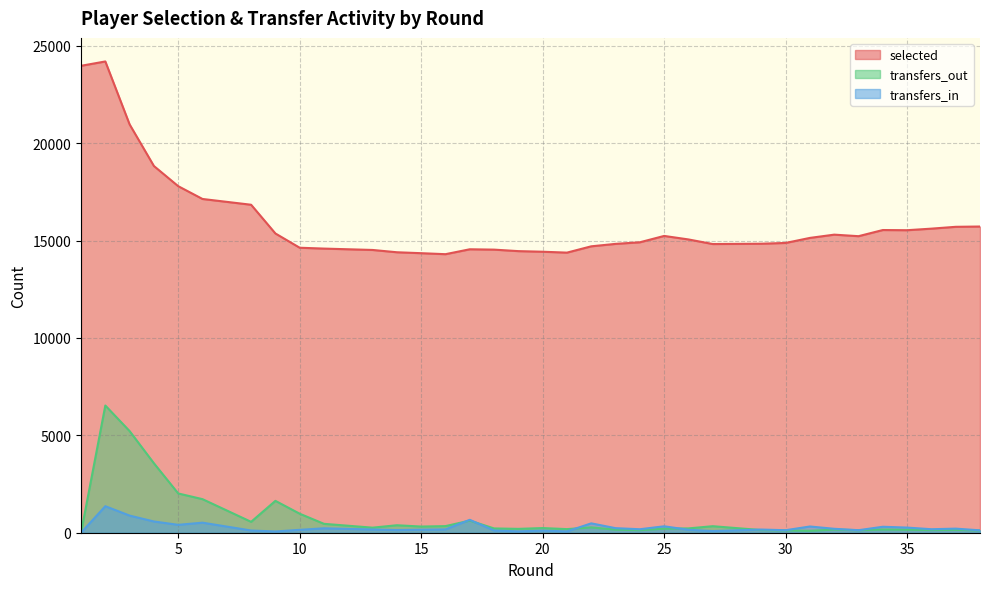

What are all the series names shown in the legend?

selected, transfers_in, transfers_out